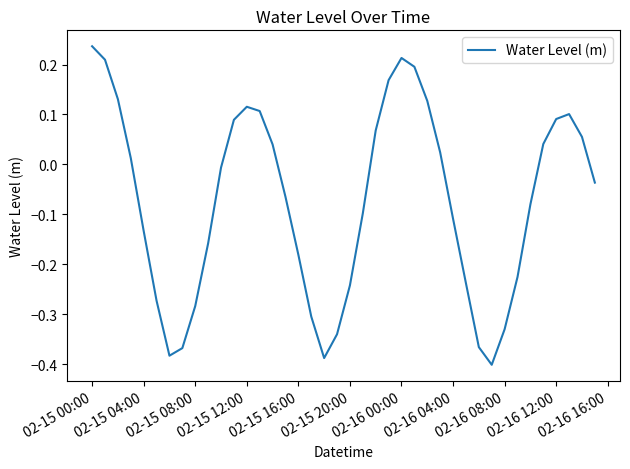

How many lines are shown in the chart?

1